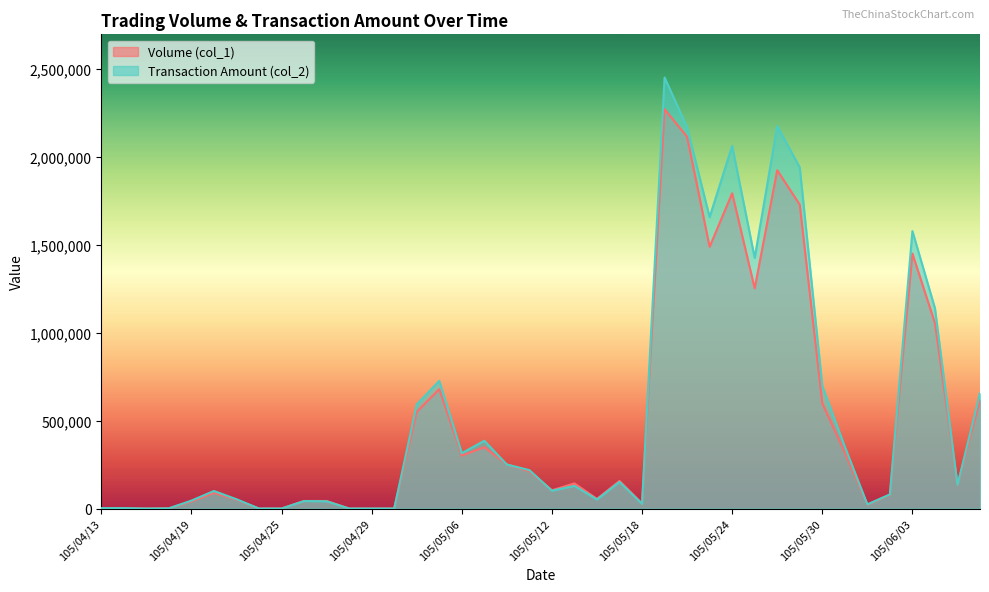

Reading left to right, transcribe all the data shown in this chart.

Volume (col_1): 105/04/13=2000	105/04/14=2000	105/04/15=0	105/04/18=1000	105/04/19=40000	105/04/20=89000	105/04/21=50000	105/04/22=0	105/04/25=0	105/04/26=43000	105/04/27=43000	105/04/28=0	105/04/29=0	105/05/03=0	105/05/04=550000	105/05/05=679000	105/05/06=301000	105/05/09=349000	105/05/10=251000	105/05/11=212000	105/05/12=104000	105/05/13=143000	105/05/16=55000	105/05/17=157000	105/05/18=29000	105/05/19=2272000	105/05/20=2115000	105/05/23=1489000	105/05/24=1794000	105/05/25=1253000	105/05/26=1925000	105/05/27=1729000	105/05/30=599000	105/05/31=319000	105/06/01=22000	105/06/02=78000	105/06/03=1451000	105/06/04=1055000	105/06/06=134000	105/06/07=617000
Transaction Amount (col_2): 105/04/13=2280	105/04/14=2220	105/04/15=0	105/04/18=1090	105/04/19=45170	105/04/20=99880	105/04/21=53000	105/04/22=0	105/04/25=0	105/04/26=42570	105/04/27=41280	105/04/28=0	105/04/29=0	105/05/03=0	105/05/04=592230	105/05/05=726360	105/05/06=315010	105/05/09=385740	105/05/10=250370	105/05/11=218670	105/05/12=101420	105/05/13=128980	105/05/16=51200	105/05/17=151430	105/05/18=26680	105/05/19=2452920	105/05/20=2168880	105/05/23=1658120	105/05/24=2063470	105/05/25=1426340	105/05/26=2176410	105/05/27=1940740	105/05/30=696860	105/05/31=351940	105/06/01=23540	105/06/02=80340	105/06/03=1578700	105/06/04=1139770	105/06/06=134610	105/06/07=656010